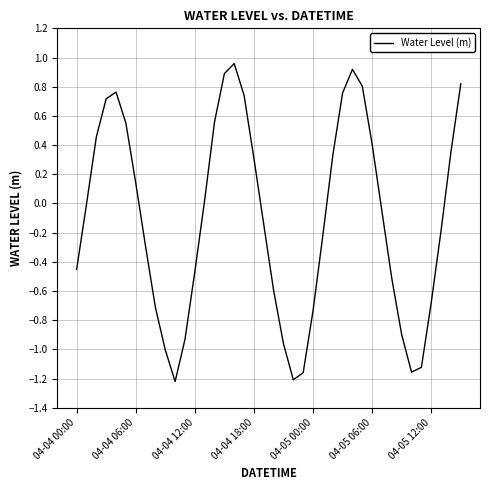

True or false: the data has more than 0 interior local peaks.

True